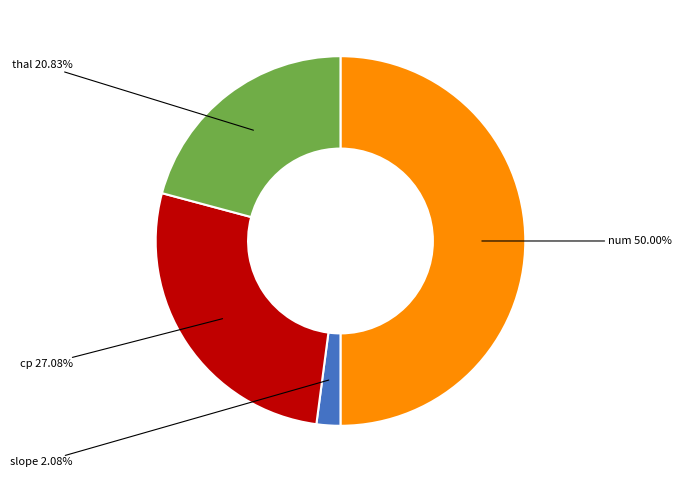

How many segments does this pie chart have?

4